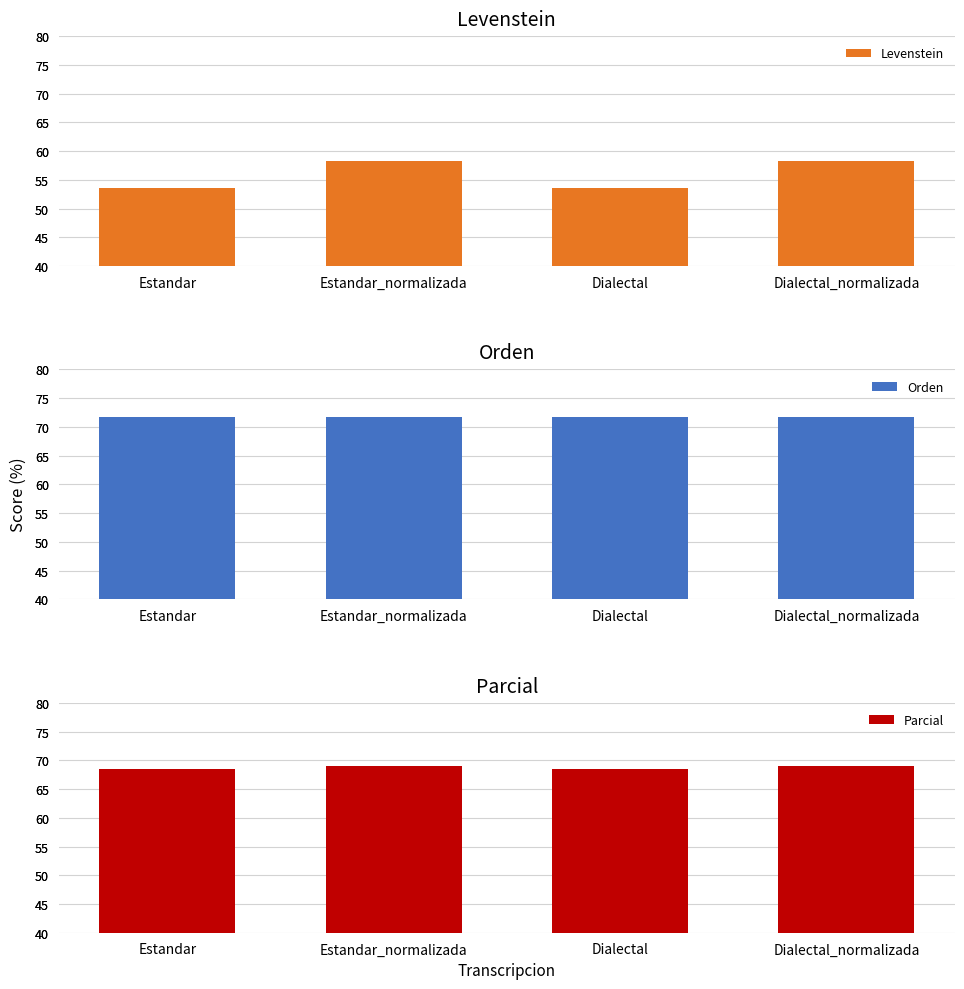

What is the sum of the Parcial values at Estandar_normalizada and Dialectal_normalizada?

137.9